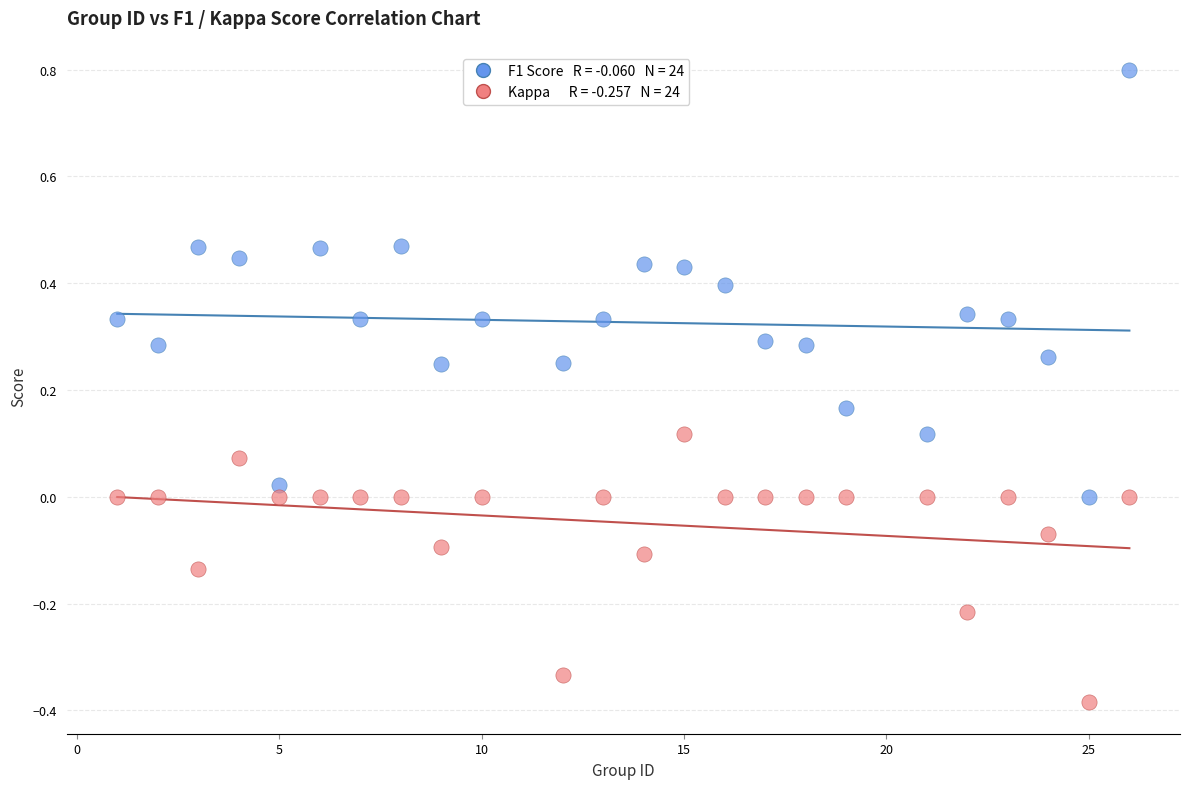

Across all data points, what is the range of X values (max minus min)?

25.0